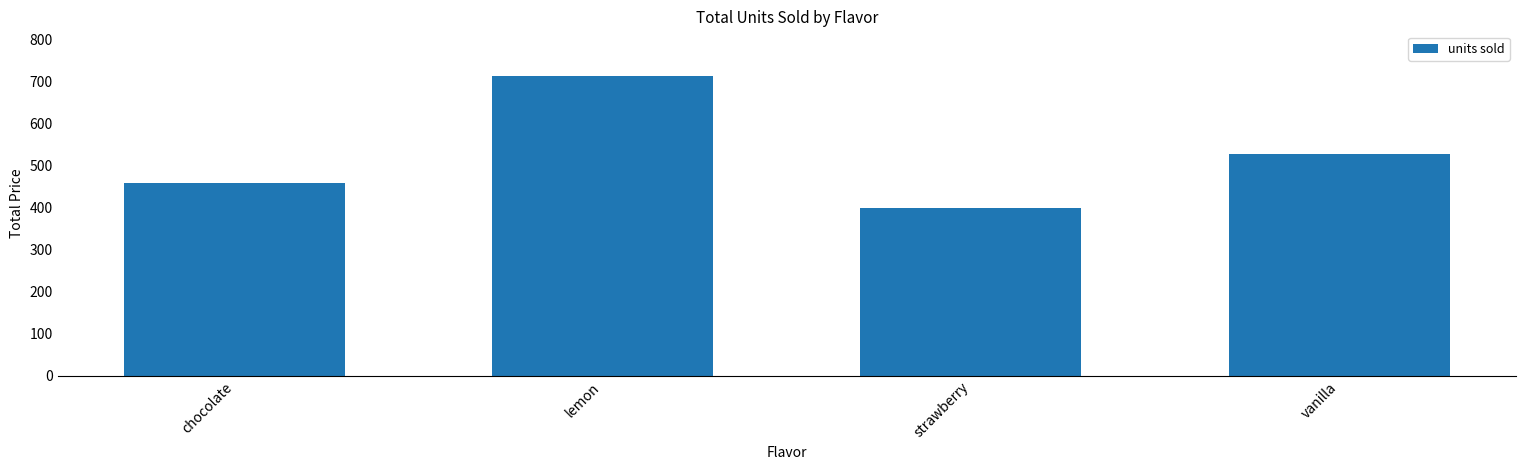

What is the maximum value shown in the chart?

713